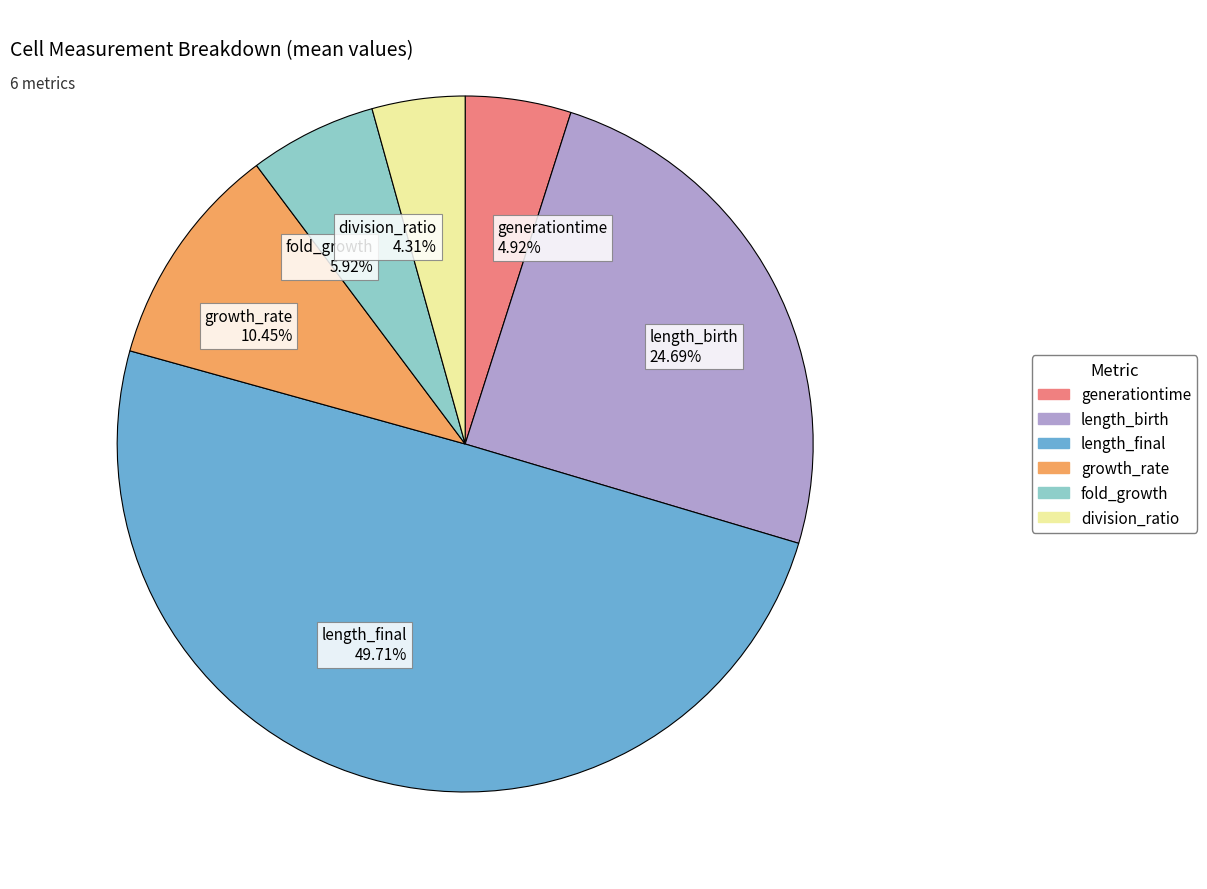

How many slices are in this pie chart?

6